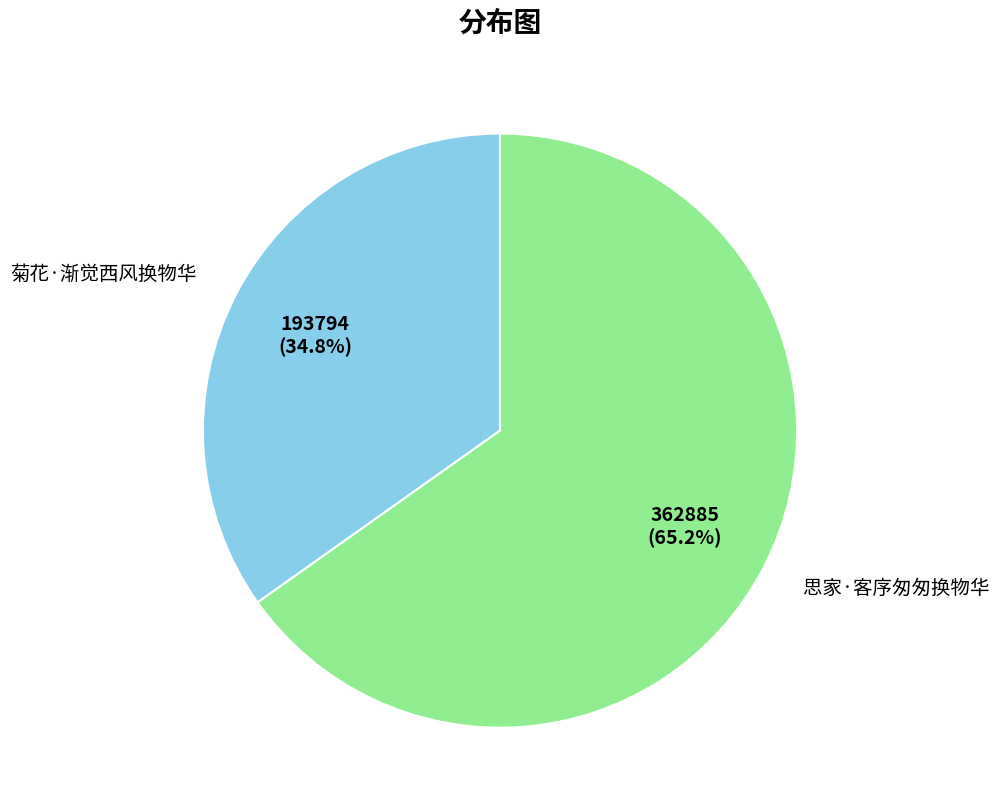

Between 菊花·渐觉西风换物华 and 思家·客序匆匆换物华, which is larger?

思家·客序匆匆换物华